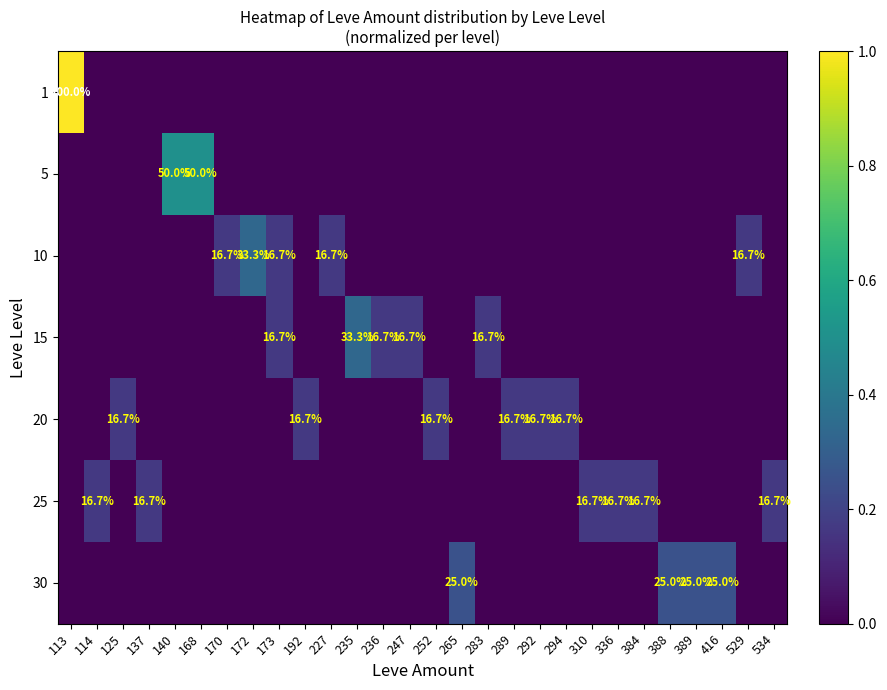

Between 289 and 388, which is larger?

289